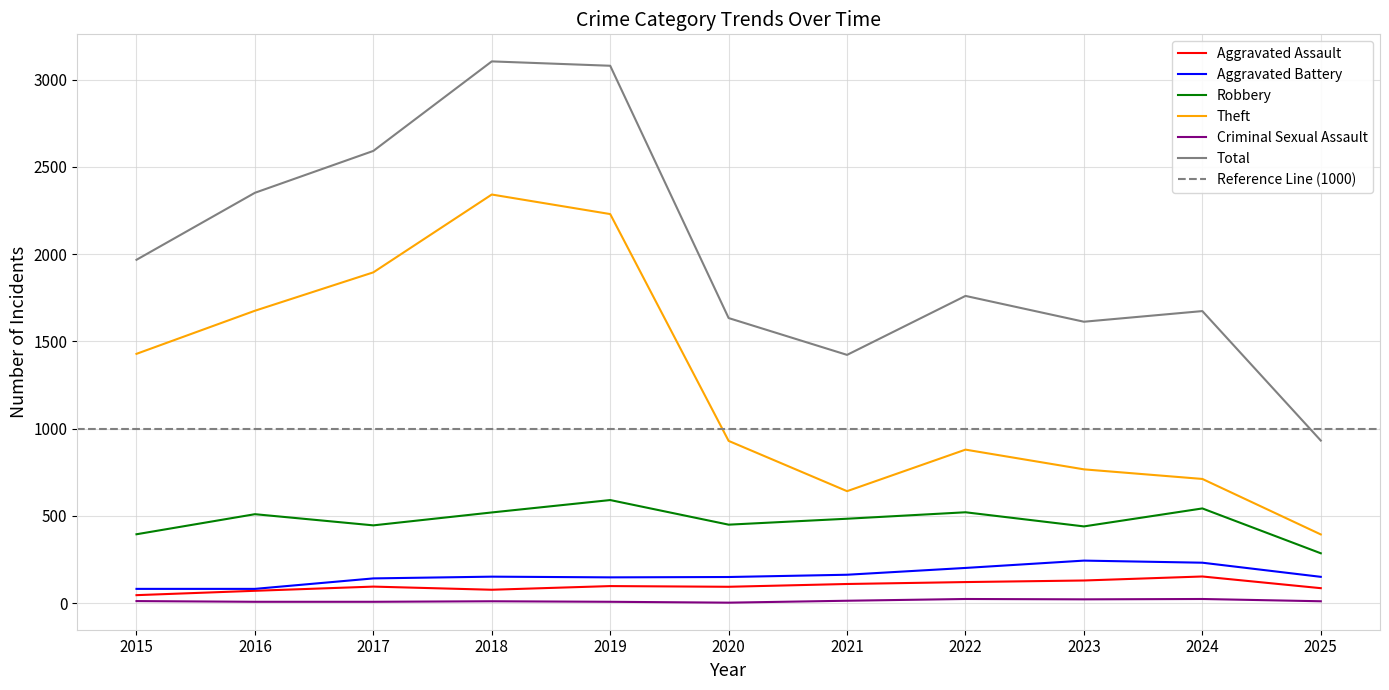

Reading left to right, transcribe all the data shown in this chart.

Aggravated Assault: 2015=46	2016=71	2017=95	2018=77	2019=98	2020=94	2021=110	2022=121	2023=130	2024=153	2025=86
Aggravated Battery: 2015=82	2016=82	2017=142	2018=152	2019=148	2020=150	2021=163	2022=202	2023=244	2024=232	2025=151
Robbery: 2015=395	2016=510	2017=446	2018=520	2019=591	2020=450	2021=484	2022=521	2023=440	2024=543	2025=286
Theft: 2015=1429	2016=1676	2017=1896	2018=2342	2019=2230	2020=930	2021=642	2022=880	2023=767	2024=712	2025=394
Criminal Sexual Assault: 2015=12	2016=8	2017=8	2018=11	2019=8	2020=3	2021=14	2022=24	2023=22	2024=24	2025=11
Total: 2015=1968	2016=2352	2017=2592	2018=3105	2019=3080	2020=1634	2021=1423	2022=1761	2023=1613	2024=1674	2025=932